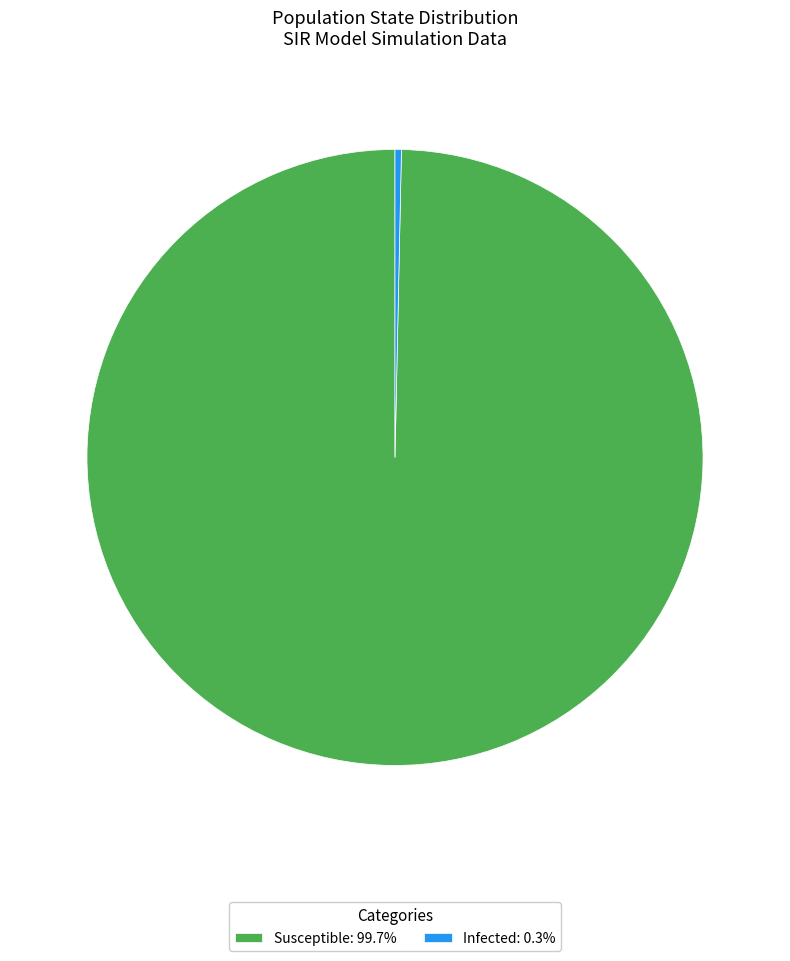

Is the sum of Susceptible: 99.7% and Infected: 0.3% greater than half?

Yes